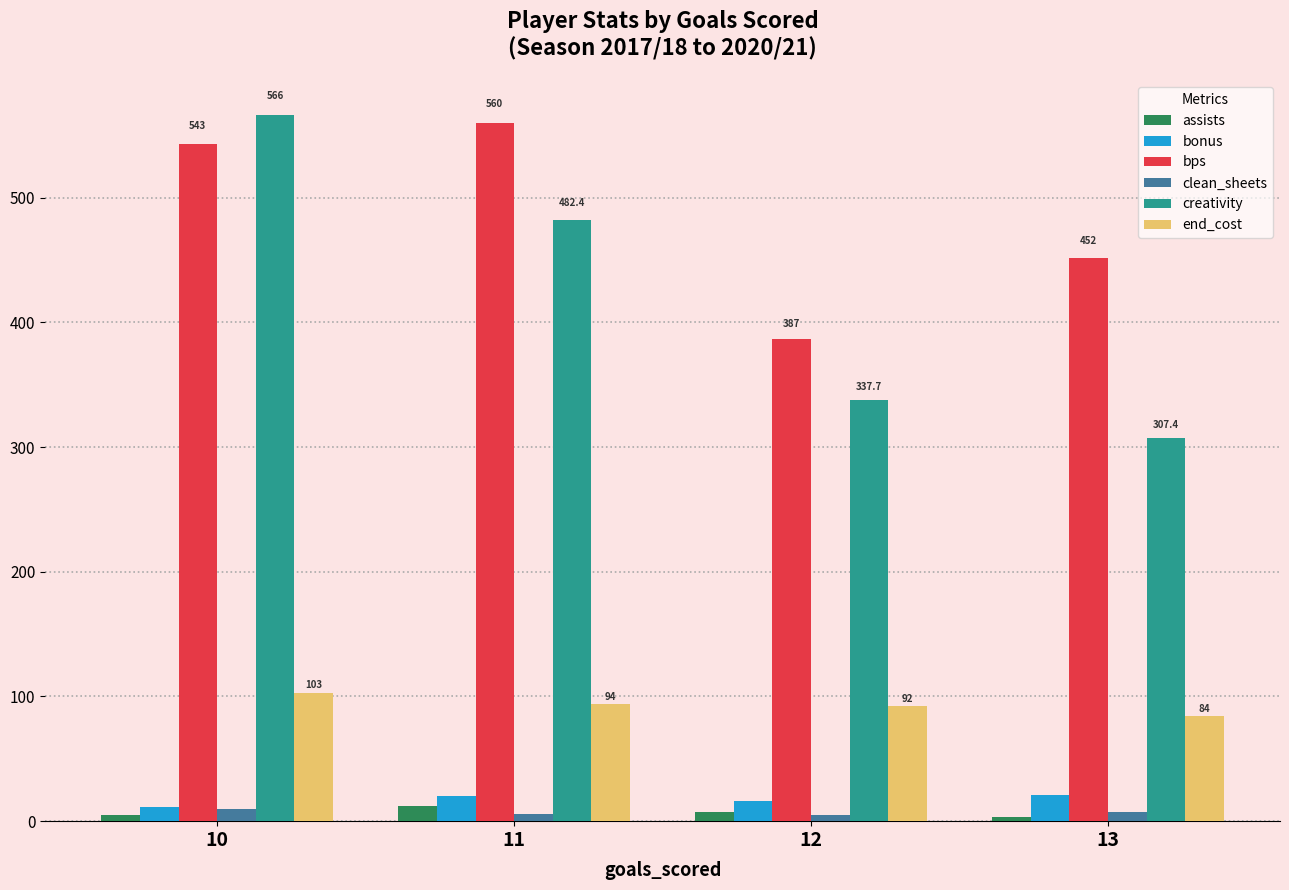

Count the end_cost values in the range 92 to 103.

3